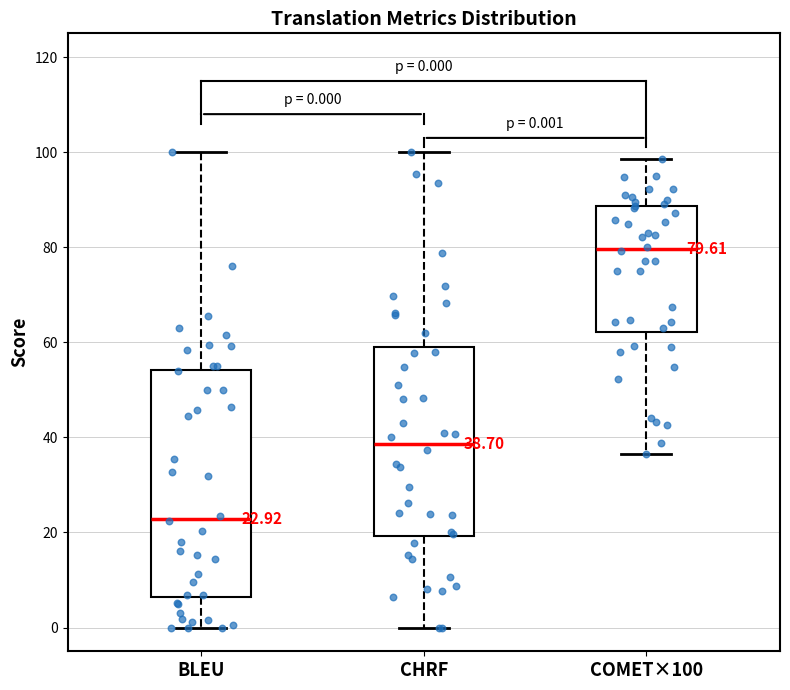

Comparing the boxes themselves (not the whiskers), which one is the tallest?

BLEU